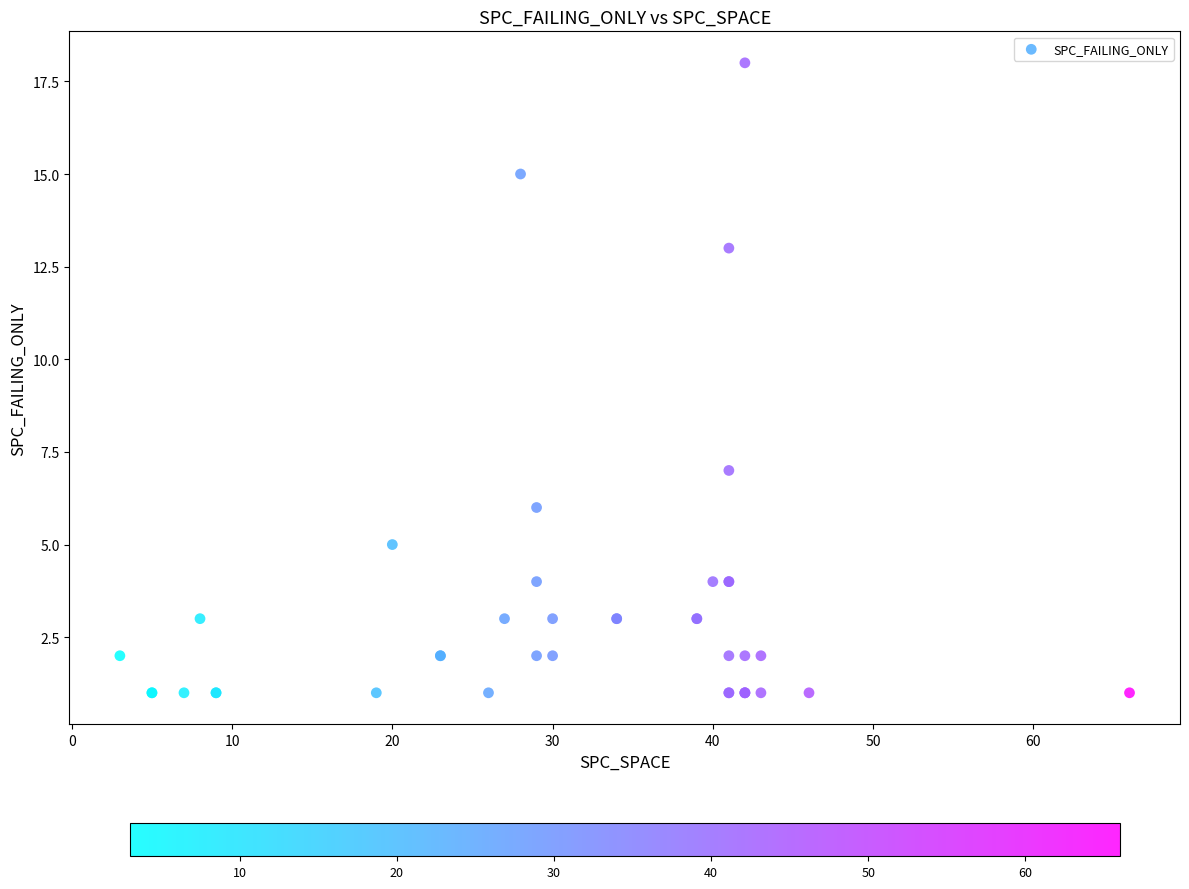

What Y value in the scatter plot is closest to 9?

7